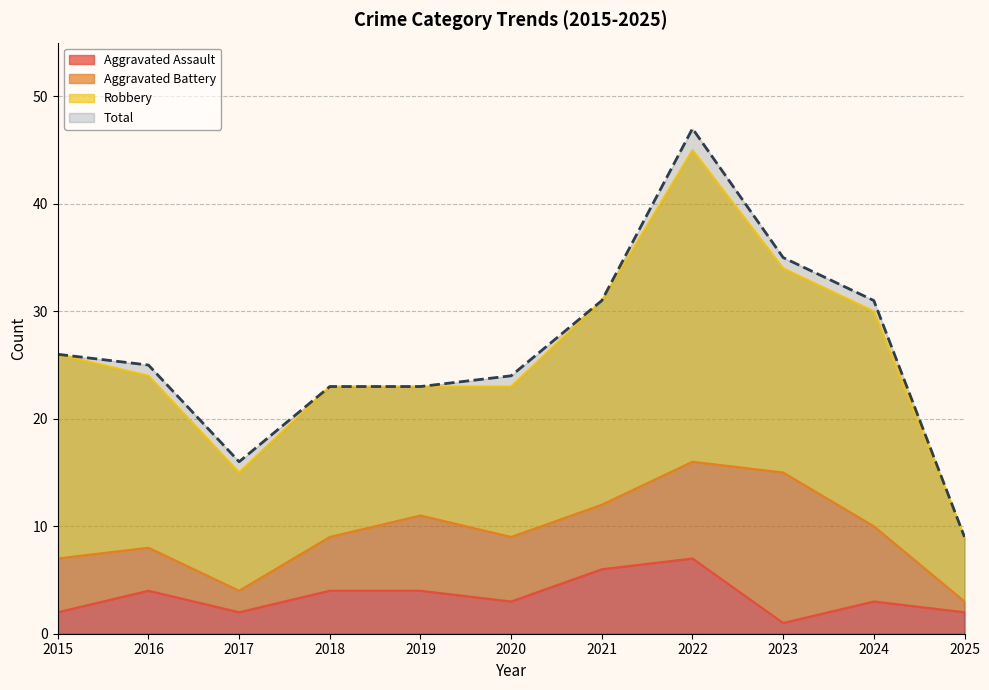

True or false: Aggravated Assault and Total intersect in this chart.

False